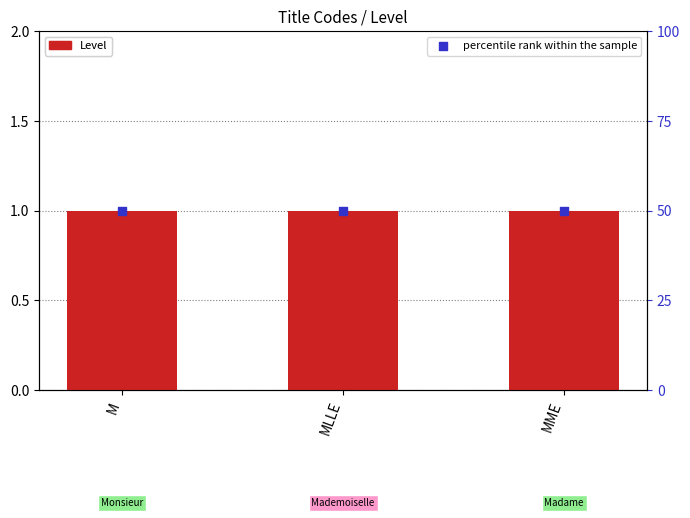

What is the total value across all series at M?

51